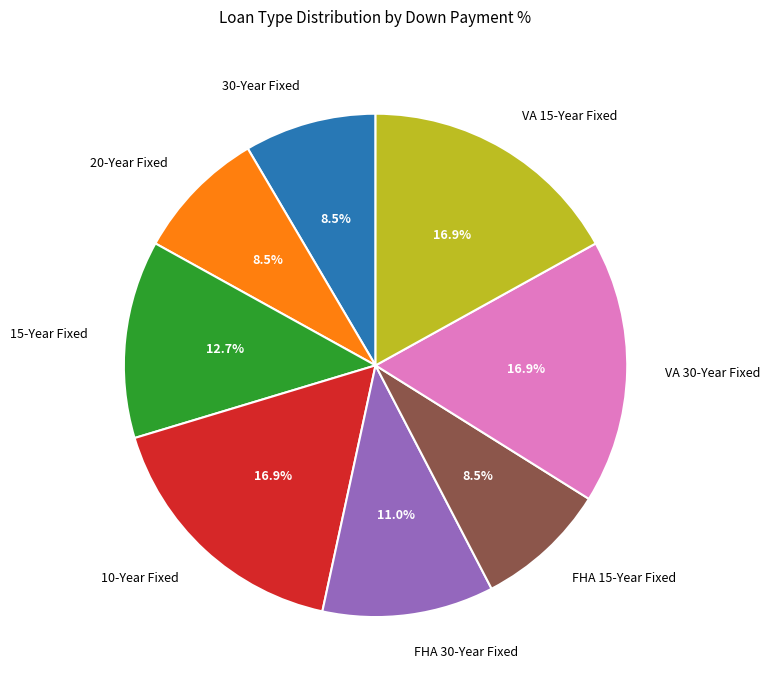

Is there a majority slice in this chart?

No